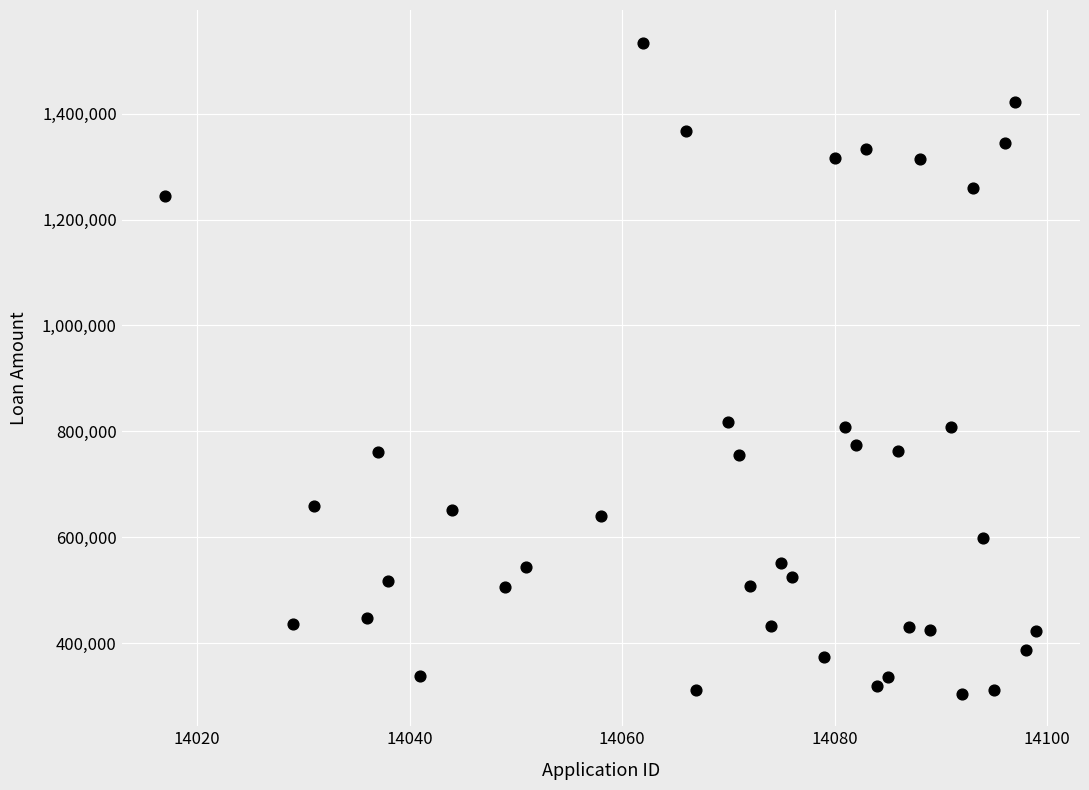

What is the range of X values (max minus min)?

82.0